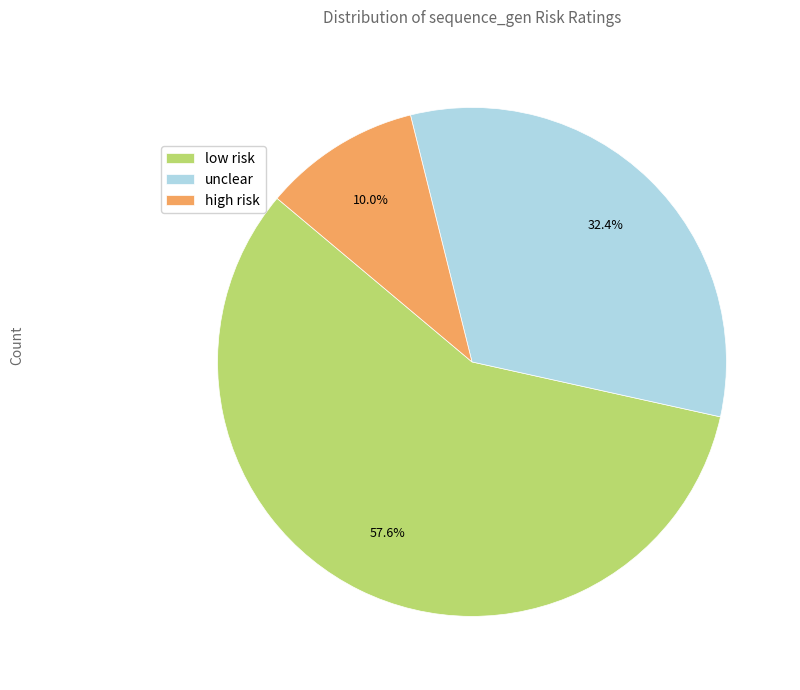

The unclear slice represents 32% of the pie. True or false?

True